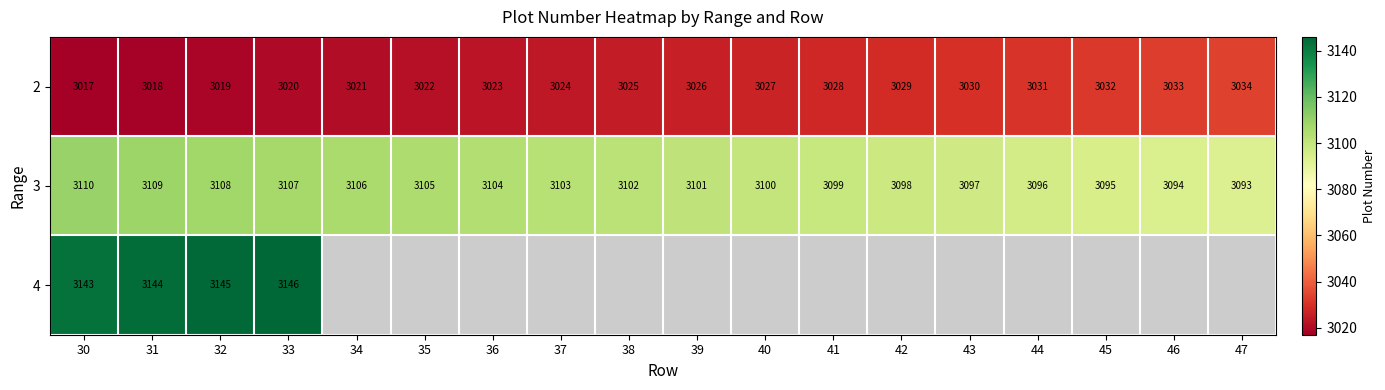

At which category is the sum across all series the highest?

33